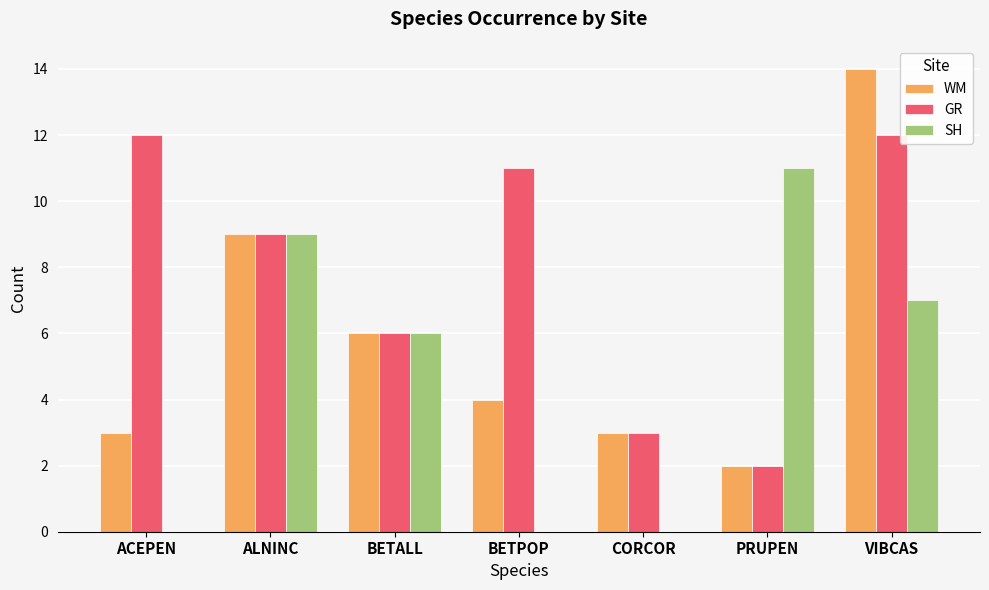

How many categories are shown in the chart?

7